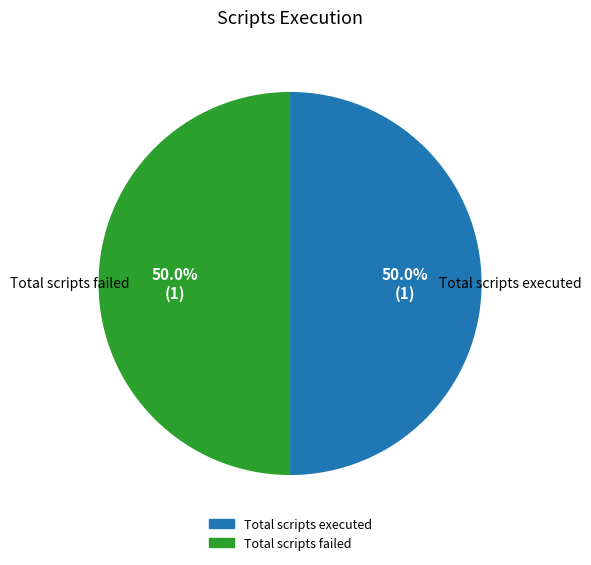

How many slices are in this pie chart?

2